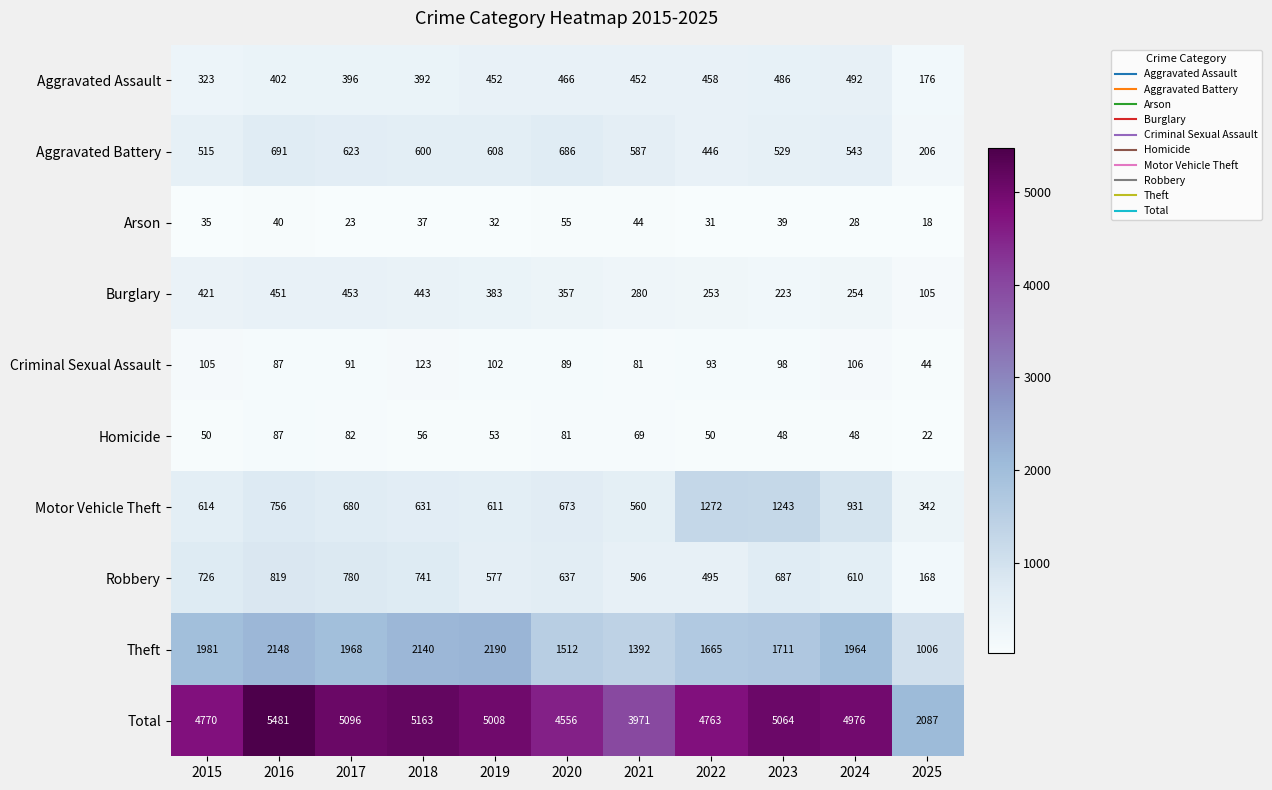

What is the total value across all series at 2019?

10016